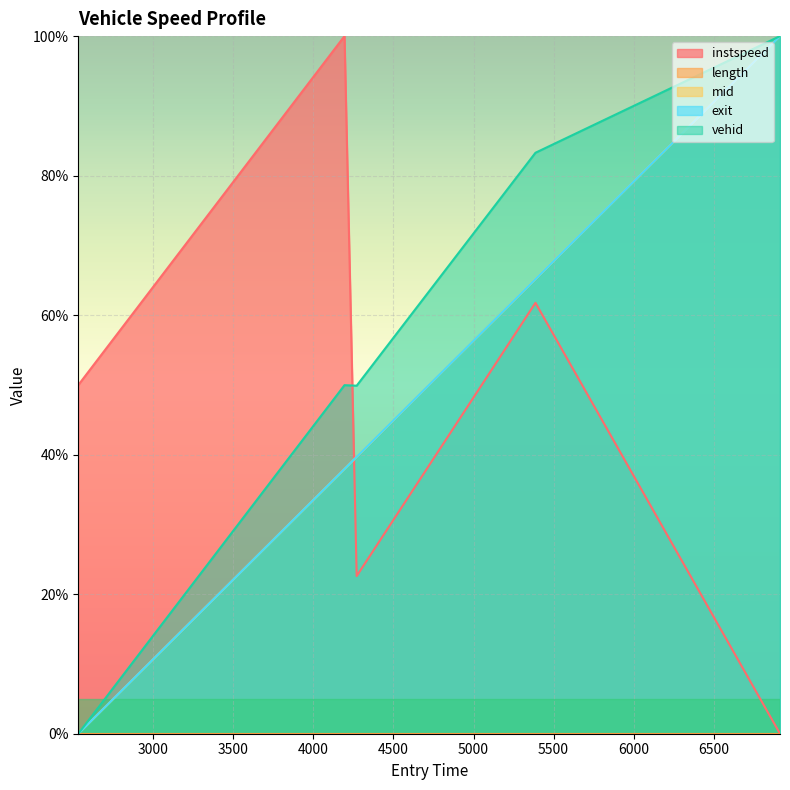

Reading left to right, list all the values displayed in this chart.

instspeed: 2530.6246916935256=50.0	4193.939937922169=100.0	4269.970324791871=22.6	5386.959194495734=61.8	6914.780673674207=0.0
mid: 2530.6246916935256=0.0	4193.939937922169=37.9	4269.970324791871=39.7	5386.959194495734=65.2	6914.780673674207=100.0
exit: 2530.6246916935256=0.0	4193.939937922169=38.0	4269.970324791871=39.7	5386.959194495734=65.2	6914.780673674207=100.0
vehid: 2530.6246916935256=0.0	4193.939937922169=50.0	4269.970324791871=49.9	5386.959194495734=83.3	6914.780673674207=100.0